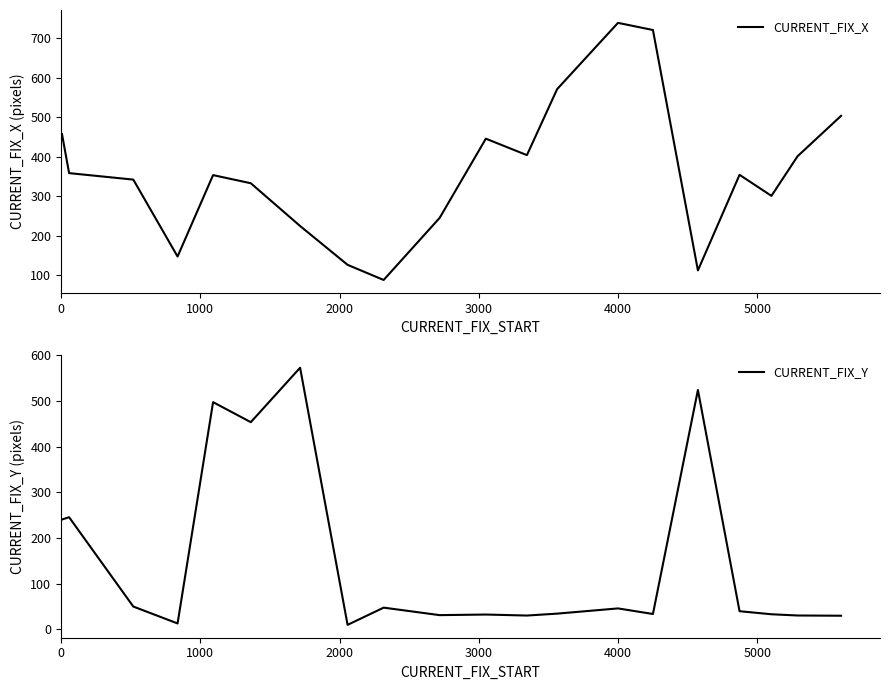

How many interior local valleys does the CURRENT_FIX_Y series have?

6